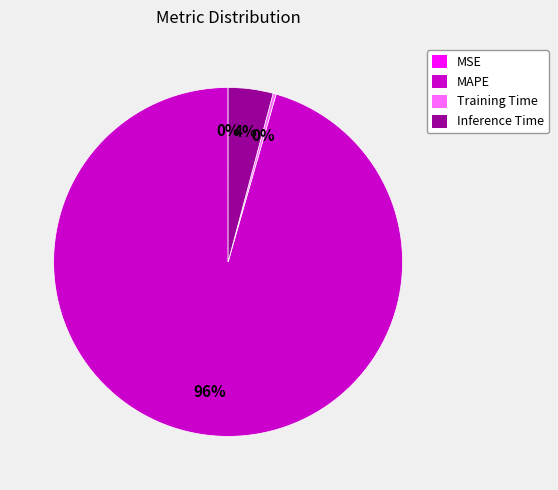

Between Training Time and MAPE, which is larger?

MAPE